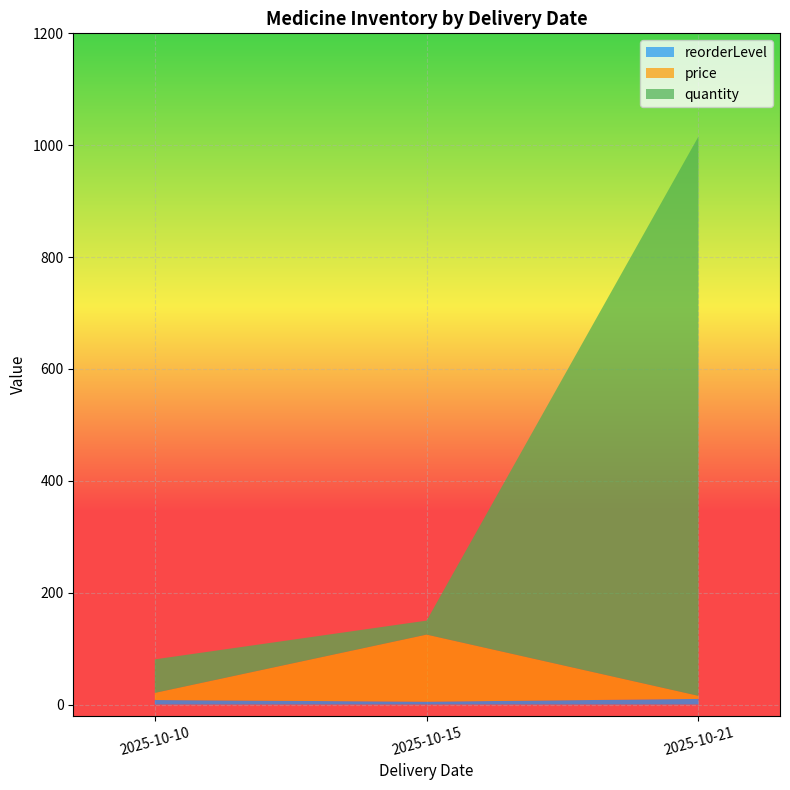

Reading left to right, extract all data points from this chart.

reorderLevel: 2025-10-21=10.0	2025-10-15=5.0	2025-10-10=8.0
price: 2025-10-21=5.5	2025-10-15=120.0	2025-10-10=12.8
quantity: 2025-10-21=1000.0	2025-10-15=25.0	2025-10-10=60.0